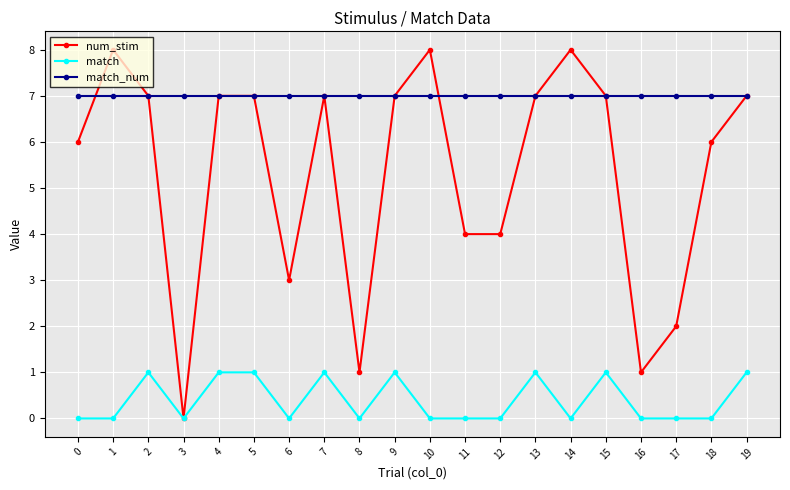

Is the value of match at 3 greater than the value of num_stim at 16?

No